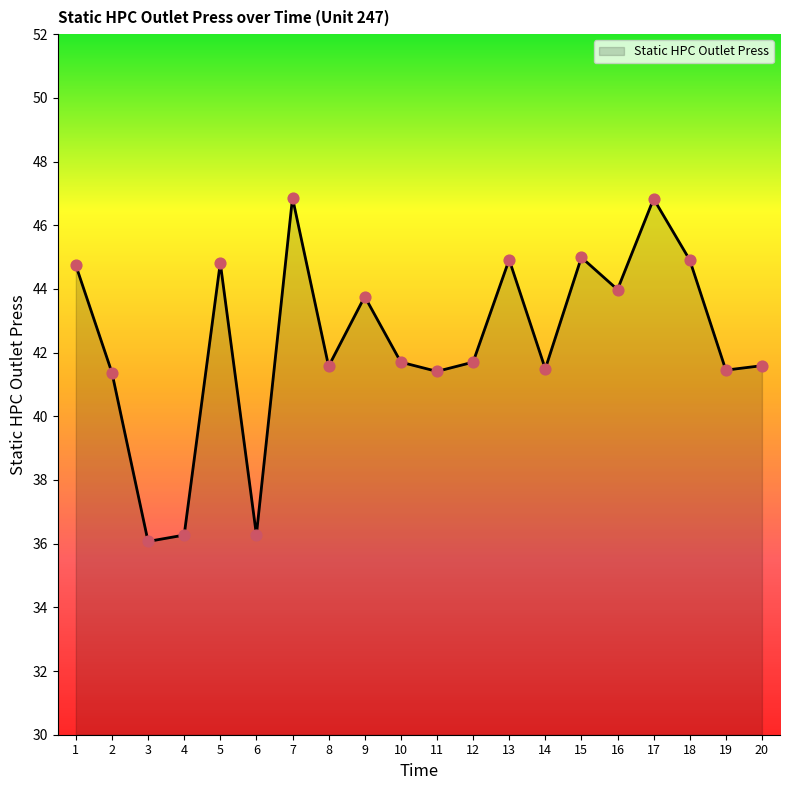

Which has a higher value, 16 or 7?

7